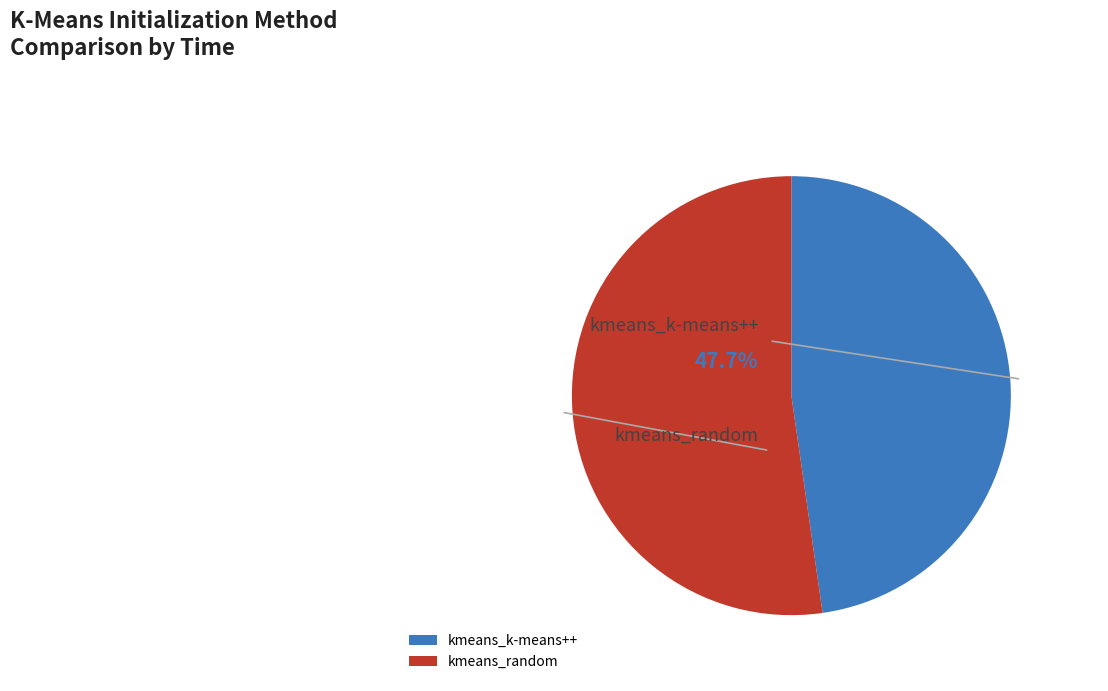

The kmeans_random slice represents 52% of the pie. True or false?

True